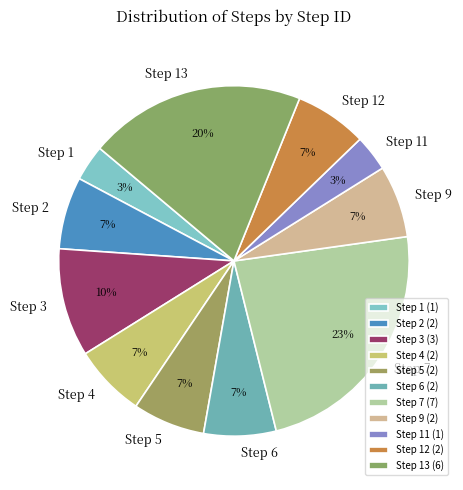

To the nearest percent, what portion does Step 1 represent?

3%